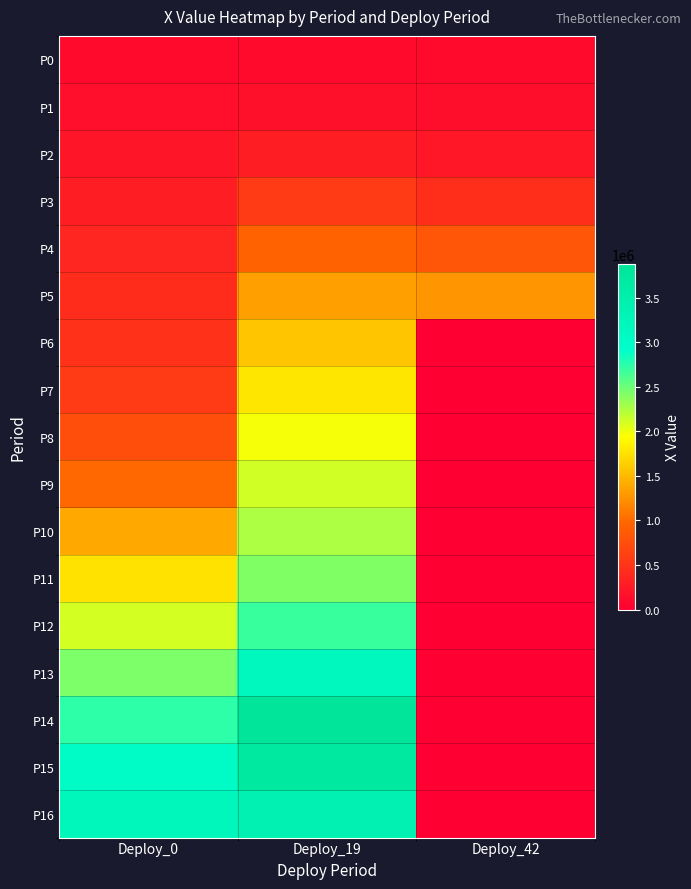

At Deploy_42, list the series in order from largest to smallest.

P5, P4, P3, P2, P1, P0, P6, P7, P8, P9, P10, P11, P12, P13, P14, P15, P16